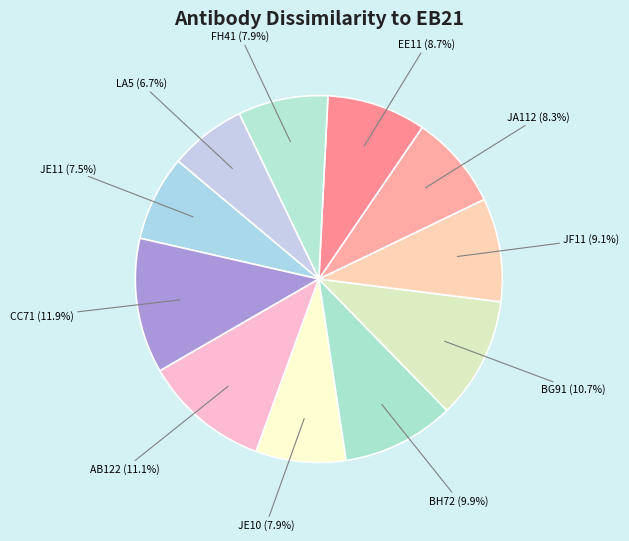

To the nearest percent, what is the average slice percentage?

9%